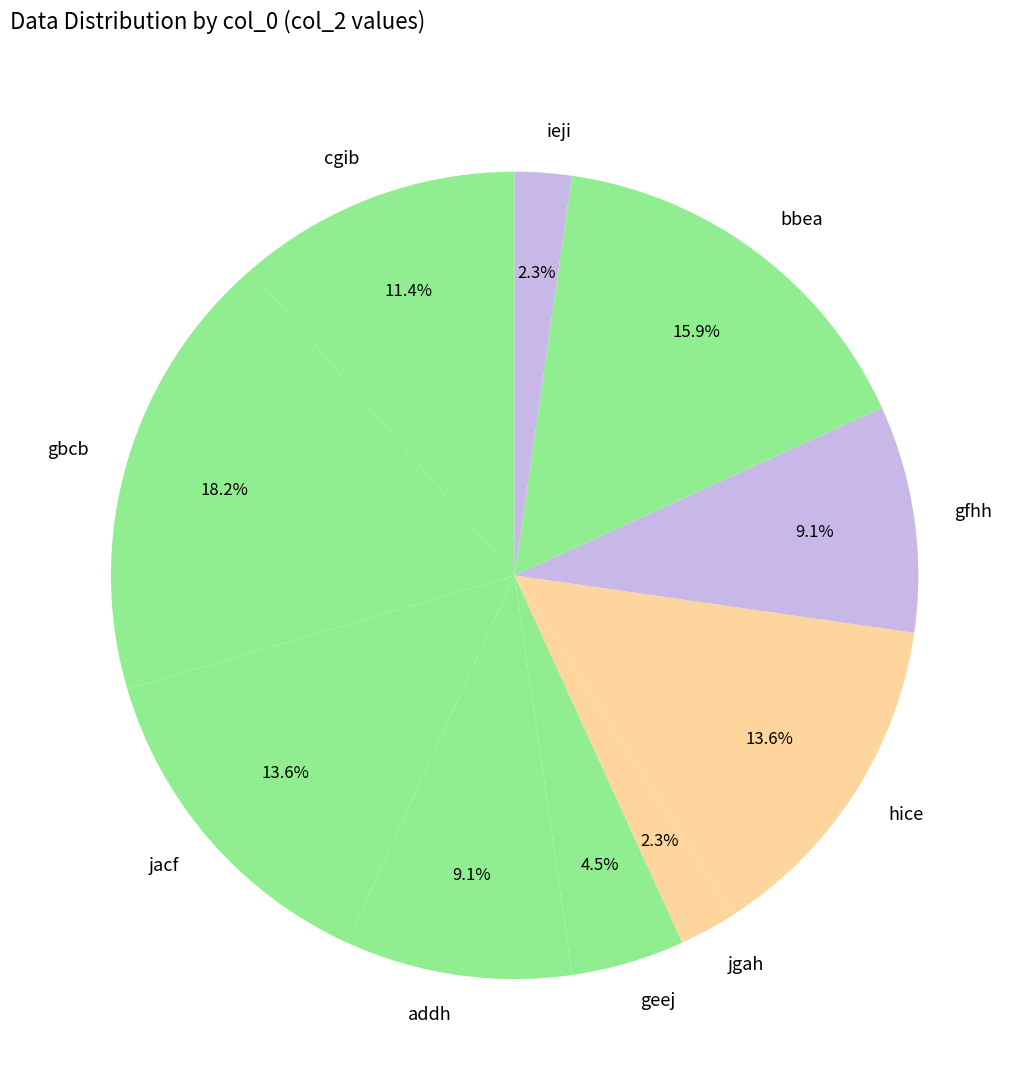

Combined, what portion of the pie is bbea and gfhh?

25.0%